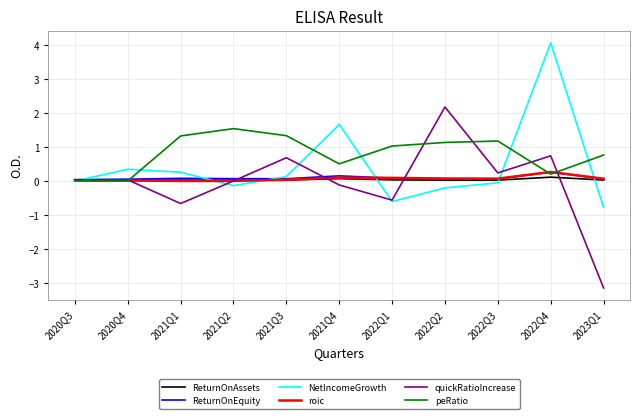

What is the minimum value shown in the chart?

-3.1